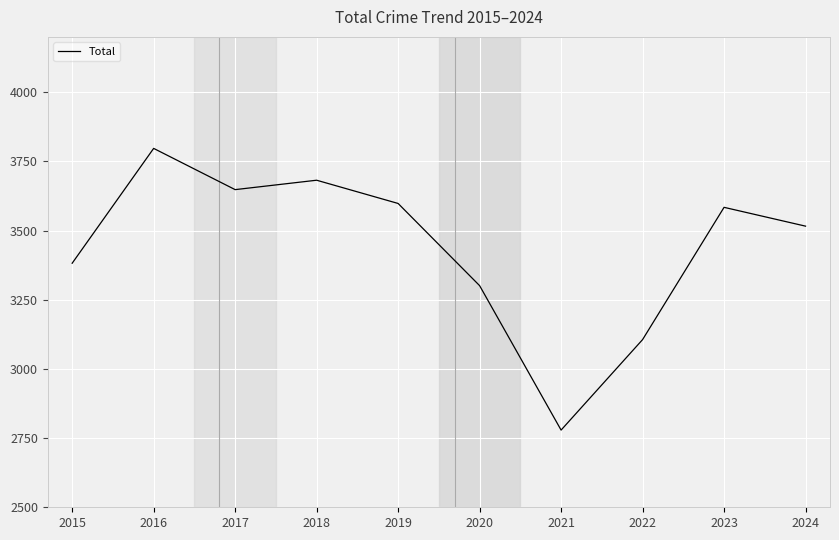

How many interior local peaks (higher than both neighbors) does the data have?

3